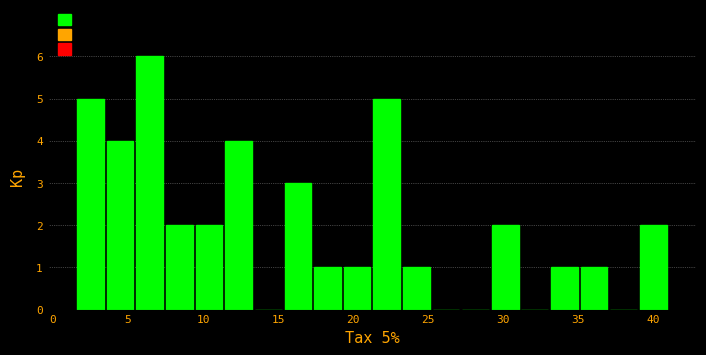

Read against the x-axis, roughly where is the centre of the tallest bar?

6.5